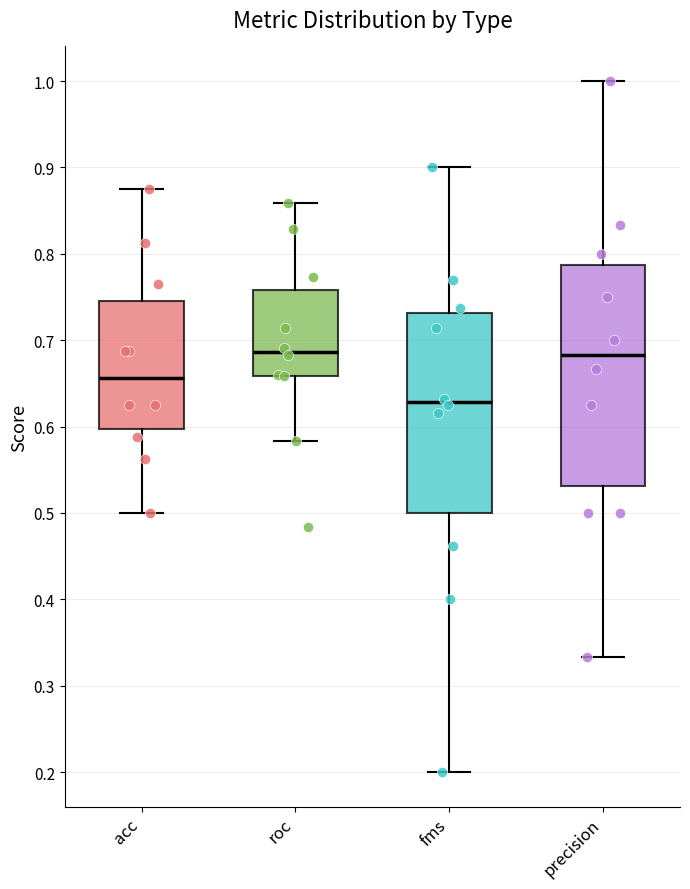

Comparing the boxes themselves (not the whiskers), which one is the tallest?

precision